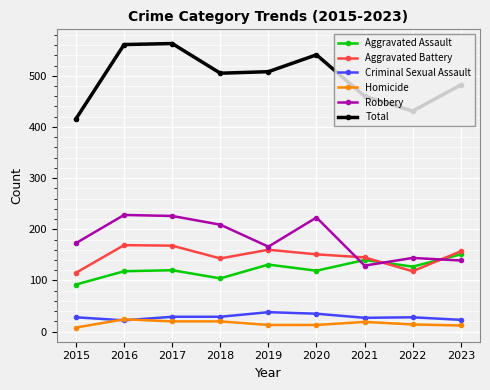

Which series has the largest range (max minus min)?

Total